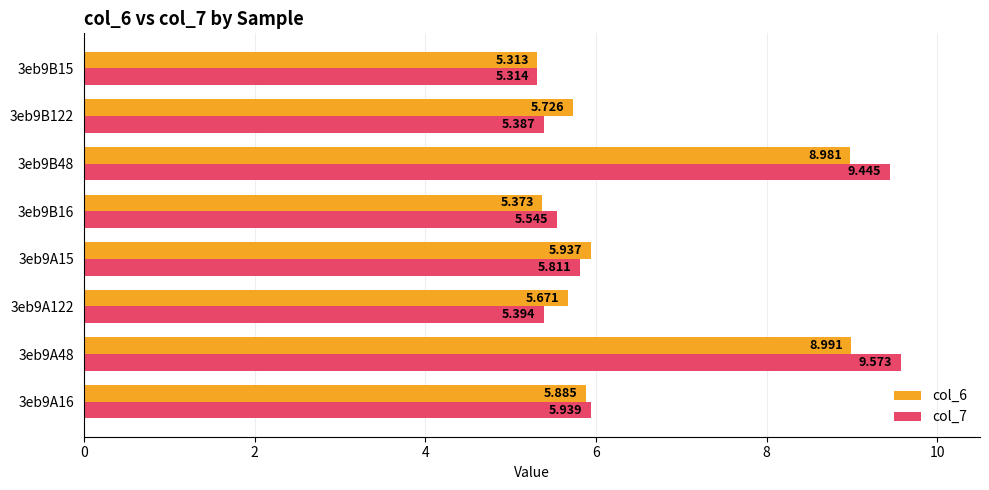

At which category does the chart reach its minimum across all series?

3eb9B15